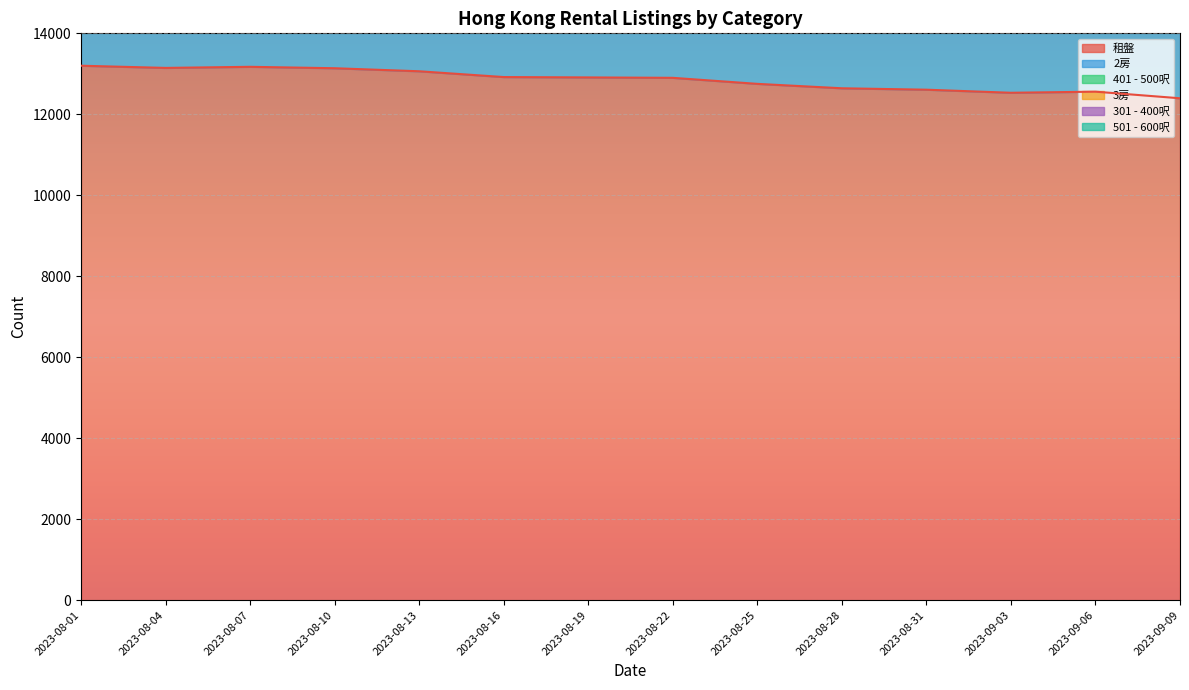

Reading left to right, transcribe all the data shown in this chart.

租盤: 2023-08-01=13200	2023-08-04=13146	2023-08-07=13173	2023-08-10=13138	2023-08-13=13063	2023-08-16=12920	2023-08-19=12911	2023-08-22=12901	2023-08-25=12752	2023-08-28=12643	2023-08-31=12608	2023-09-03=12532	2023-09-06=12559	2023-09-09=12396
2房: 2023-08-01=22087	2023-08-04=21939	2023-08-07=21994	2023-08-10=21947	2023-08-13=21815	2023-08-16=21581	2023-08-19=21596	2023-08-22=21606	2023-08-25=21355	2023-08-28=21172	2023-08-31=21115	2023-09-03=20995	2023-09-06=21015	2023-09-09=20698
3房: 2023-08-01=28326	2023-08-04=28179	2023-08-07=28257	2023-08-10=28183	2023-08-13=28027	2023-08-16=27710	2023-08-19=27733	2023-08-22=27730	2023-08-25=27378	2023-08-28=27140	2023-08-31=27076	2023-09-03=26903	2023-09-06=26955	2023-09-09=26602
301 - 400呎: 2023-08-01=19189	2023-08-04=19073	2023-08-07=19119	2023-08-10=19094	2023-08-13=18983	2023-08-16=18773	2023-08-19=18771	2023-08-22=18770	2023-08-25=18548	2023-08-28=18383	2023-08-31=18338	2023-09-03=18232	2023-09-06=18269	2023-09-09=18009